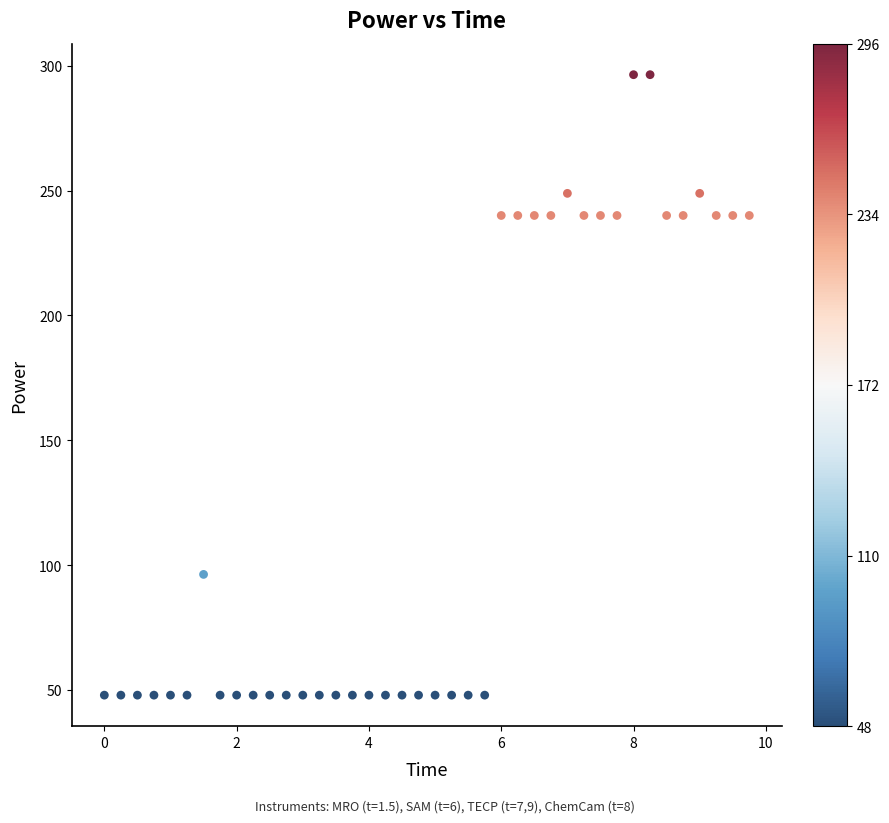

What is the range of X values (max minus min)?

9.8